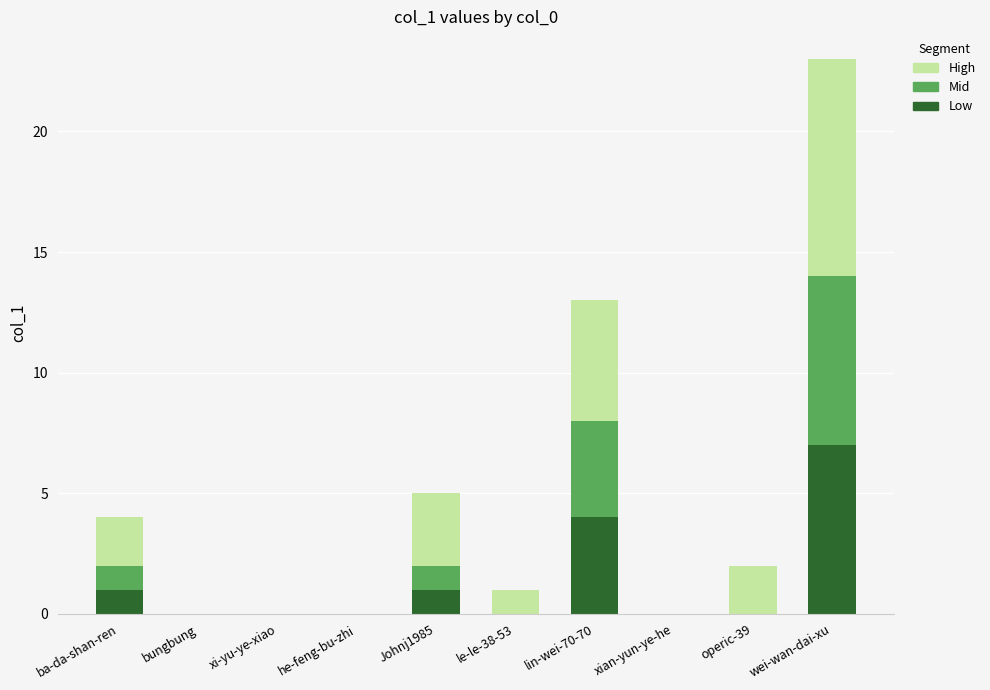

Is it true that Low equals 4 at lin-wei-70-70?

True